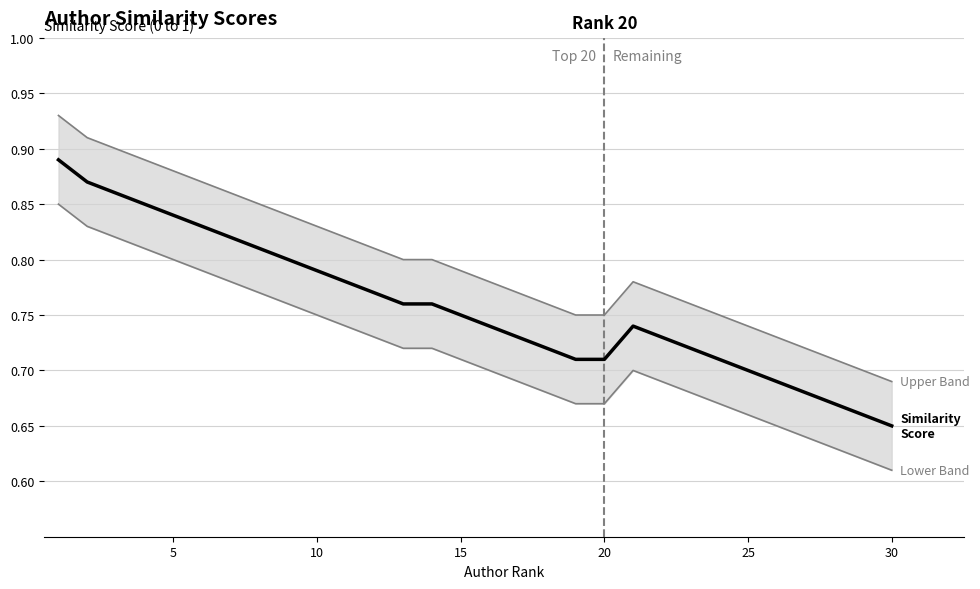

What is the lowest value of the Upper Band series?

0.7